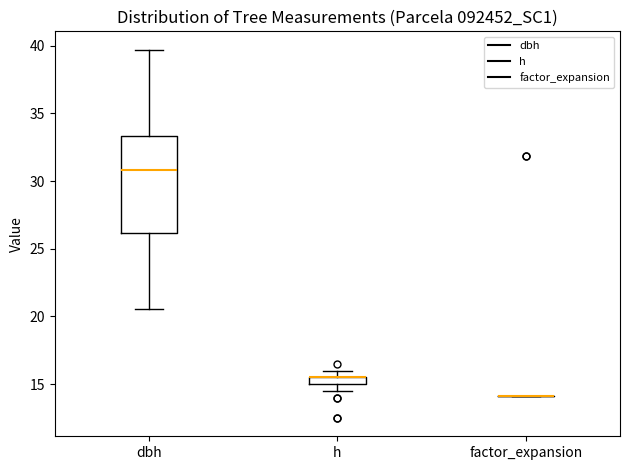

Comparing the boxes themselves (not the whiskers), which one is the tallest?

dbh